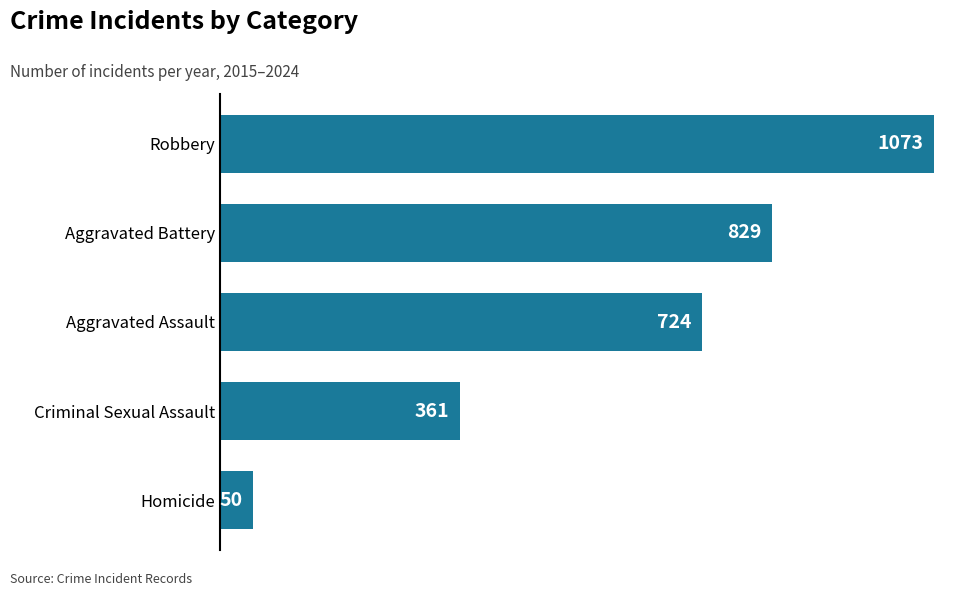

What is the difference between the values at Aggravated Assault and Homicide?

674